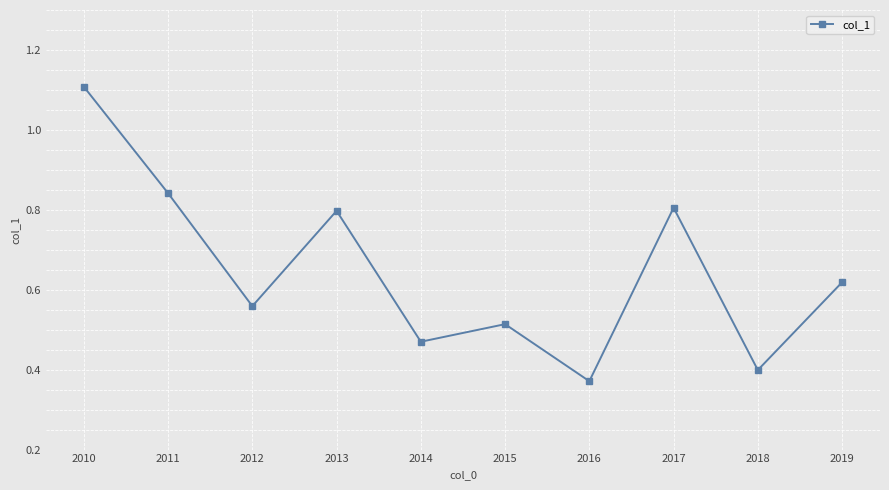

Count the values in the range 0 to 1.

9